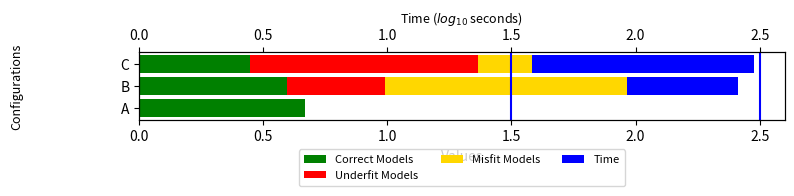

True or false: Misfit Models has a value of 0.2 at C.

True